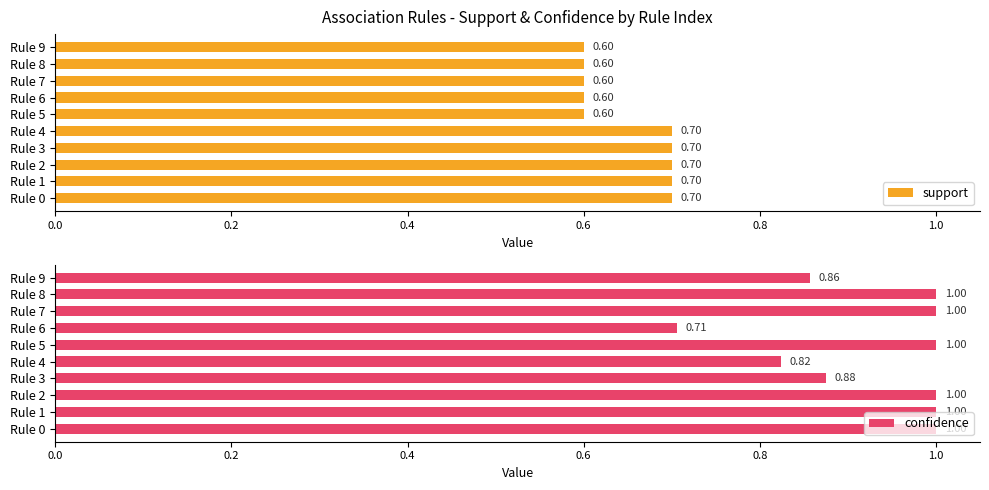

What is the sum of all support values?

6.5